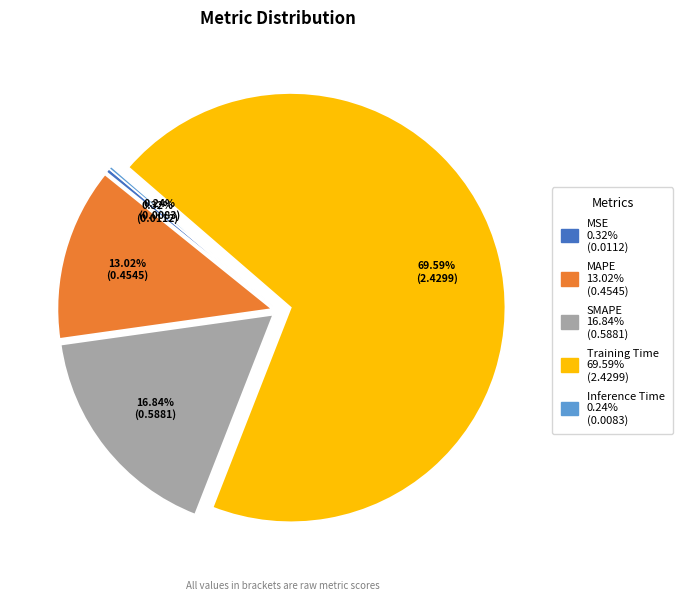

How much of the chart is everything except MSE?

99.7%